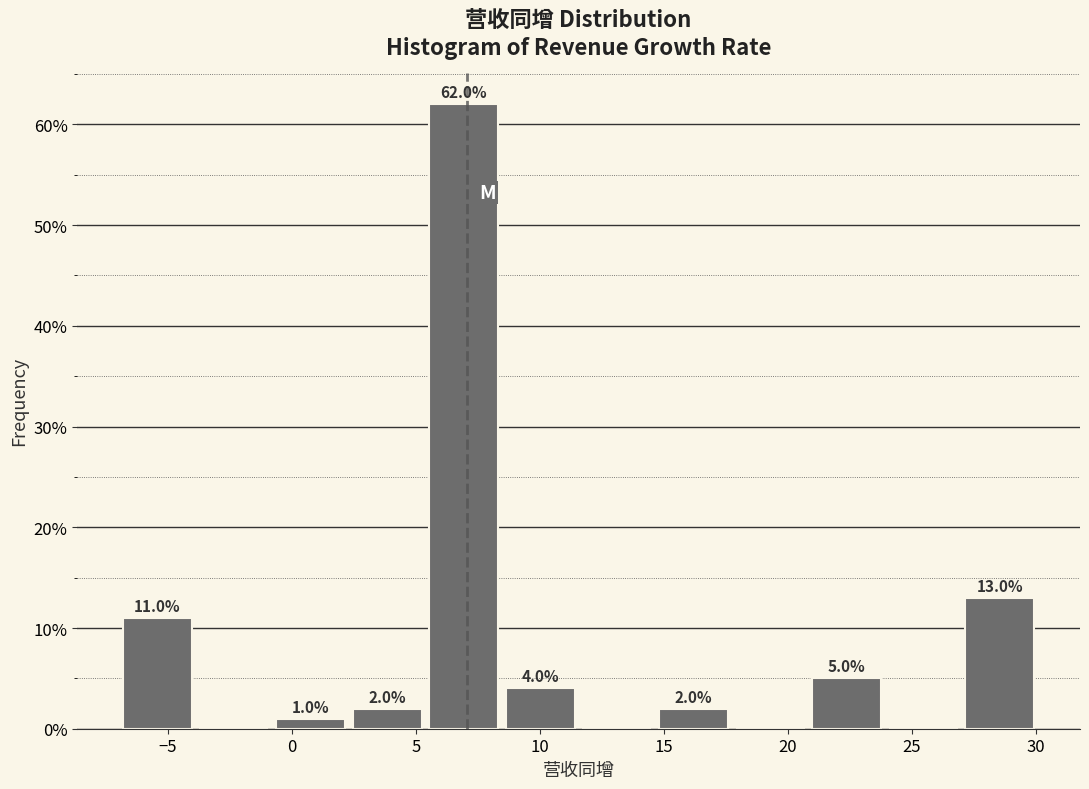

Which range on the x-axis has the tallest bar?

5.5 to 8.5